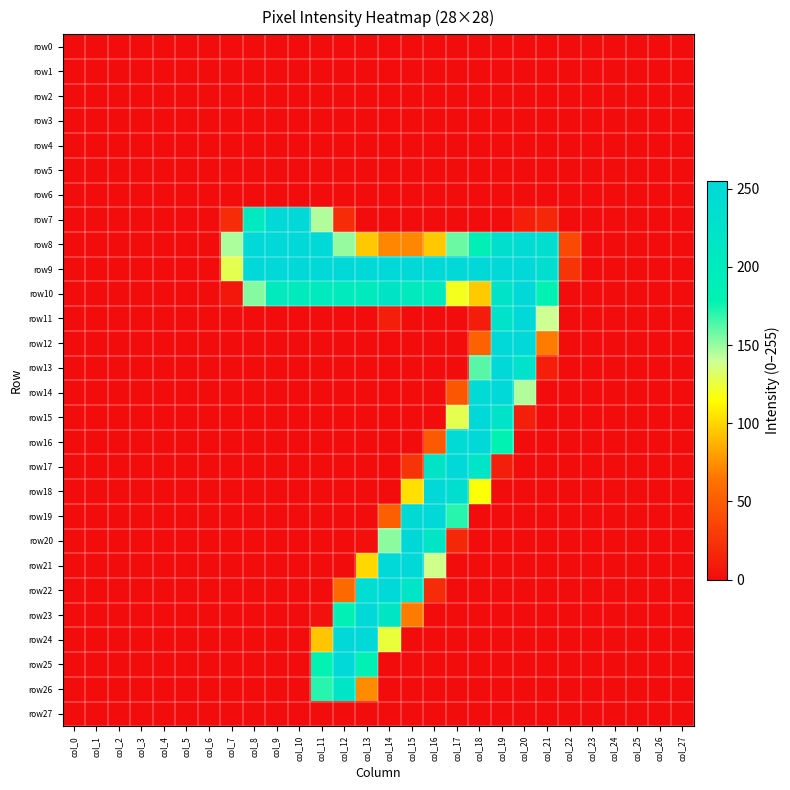

At col_14, list the series in order from largest to smallest.

row9, row21, row22, row10, row23, row20, row24, row8, row19, row11, row0, row1, row2, row3, row4, row5, row6, row7, row12, row13, row14, row15, row16, row17, row18, row25, row26, row27